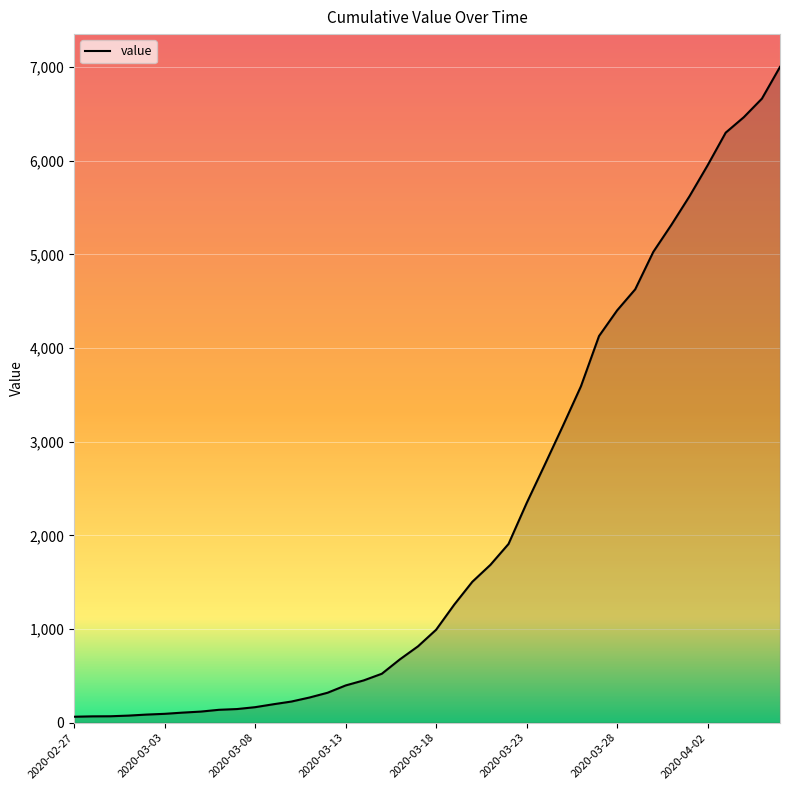

Count the number of data series in this chart.

1